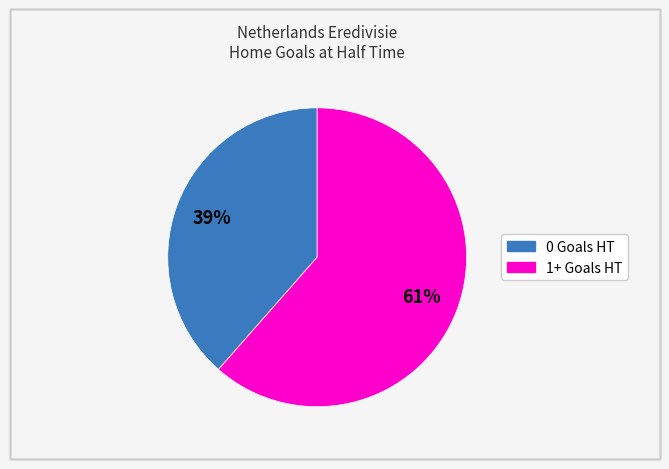

Does any single category account for the majority?

Yes